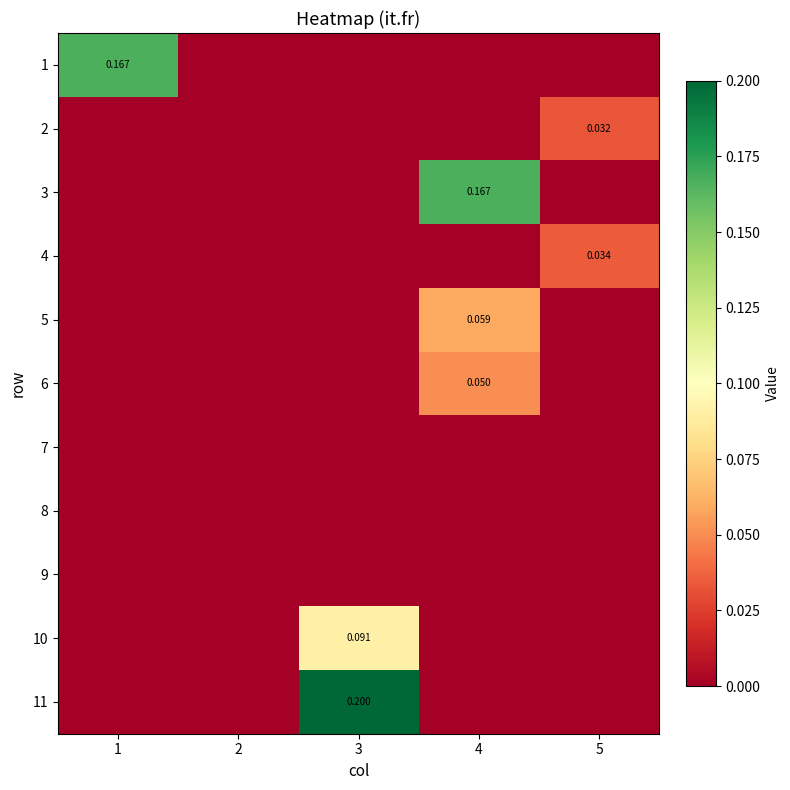

Which series changed the most between 3 and 4?

11